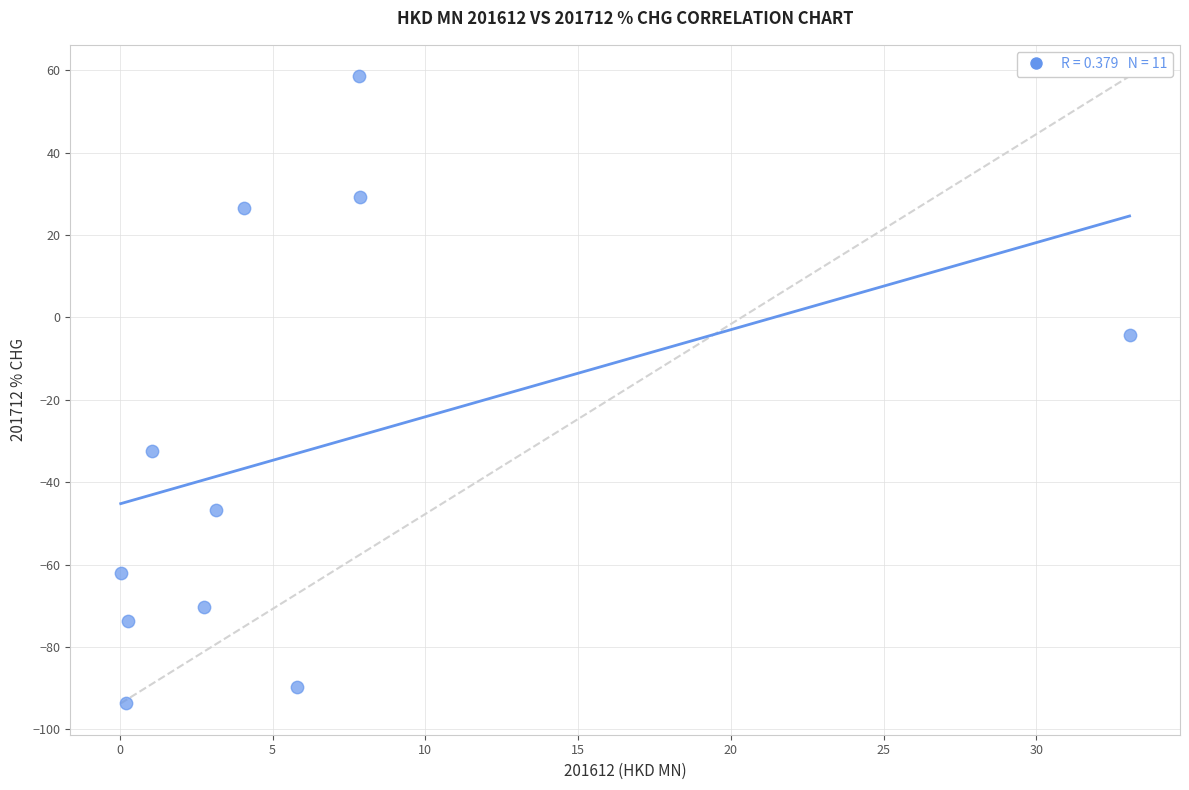

What is the average X value?

6.0